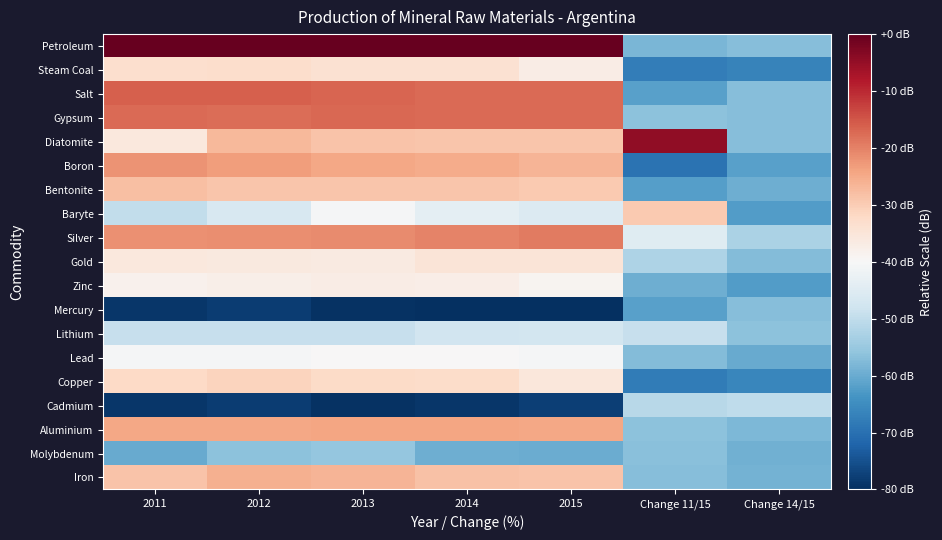

What is the spread (max minus min) of values at Change 14/15?

16.5